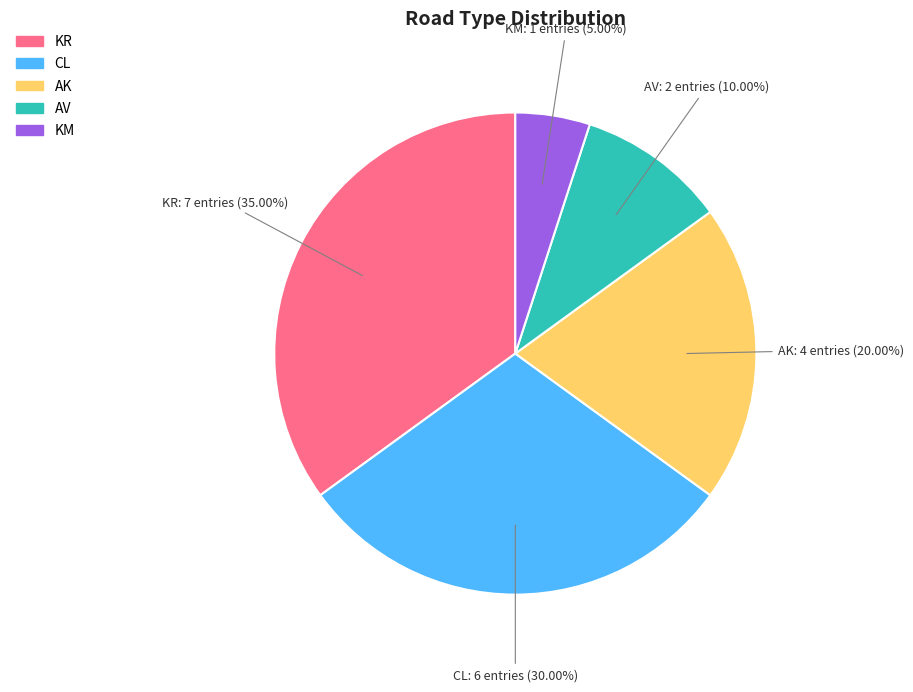

Does any single category account for the majority?

No